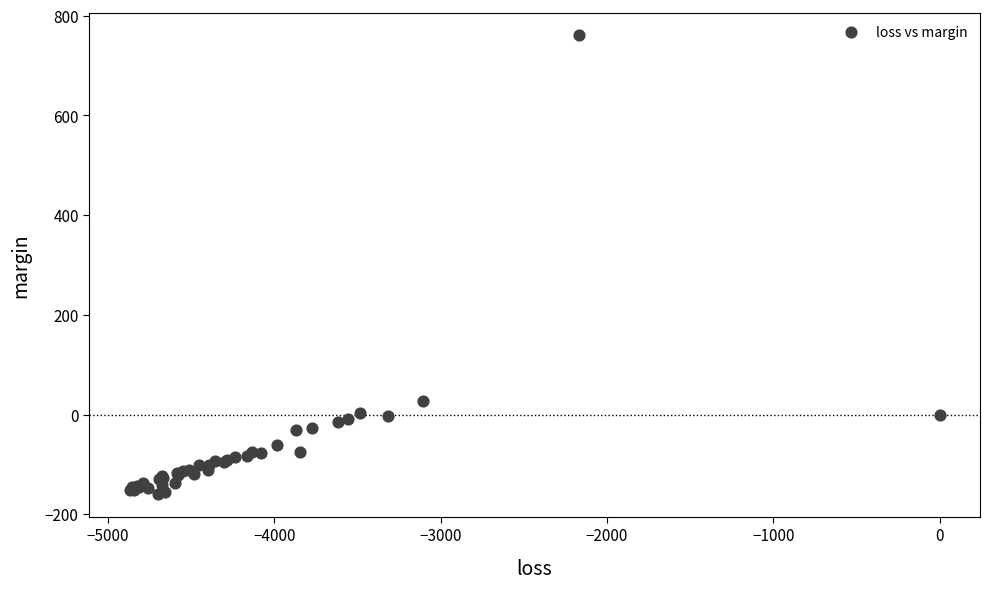

What Y value in the scatter plot is closest to 300?

27.0